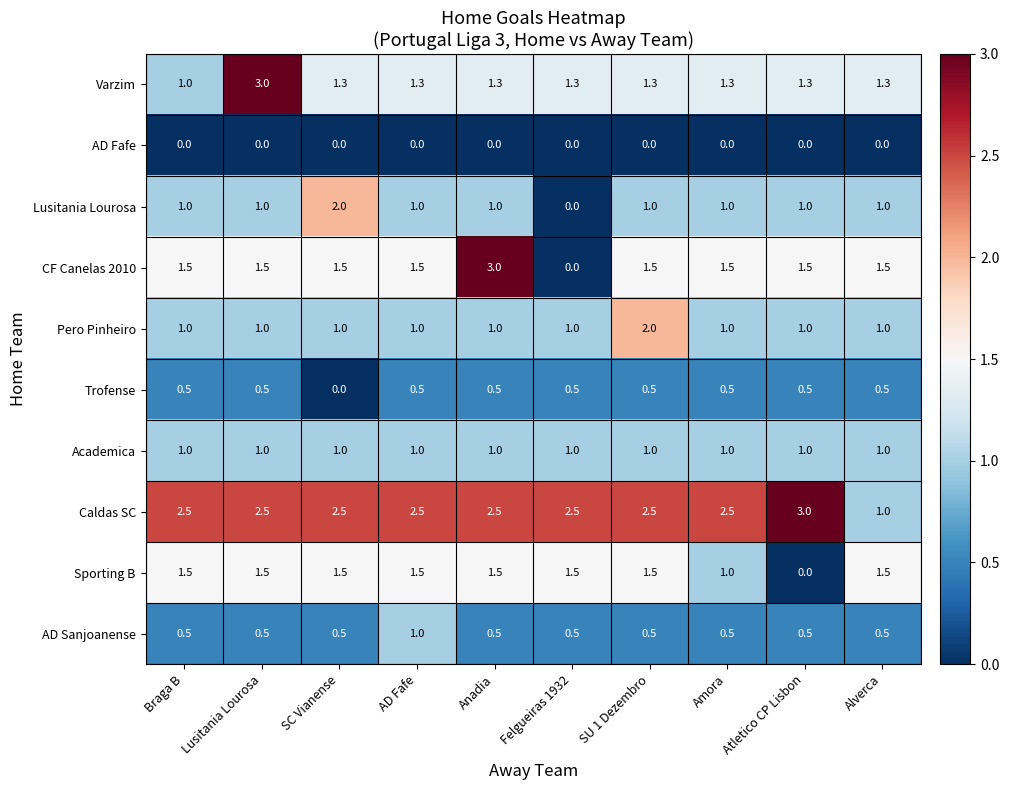

How many Sporting B values are between 1 and 2?

9